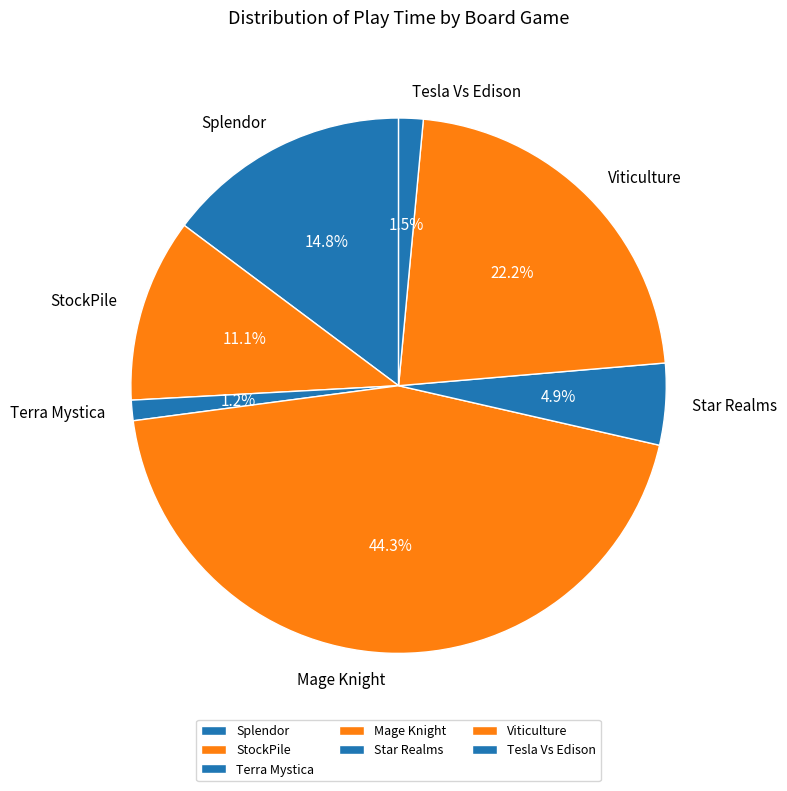

To the nearest percent, what is the difference between the largest and smallest slice percentages?

43%